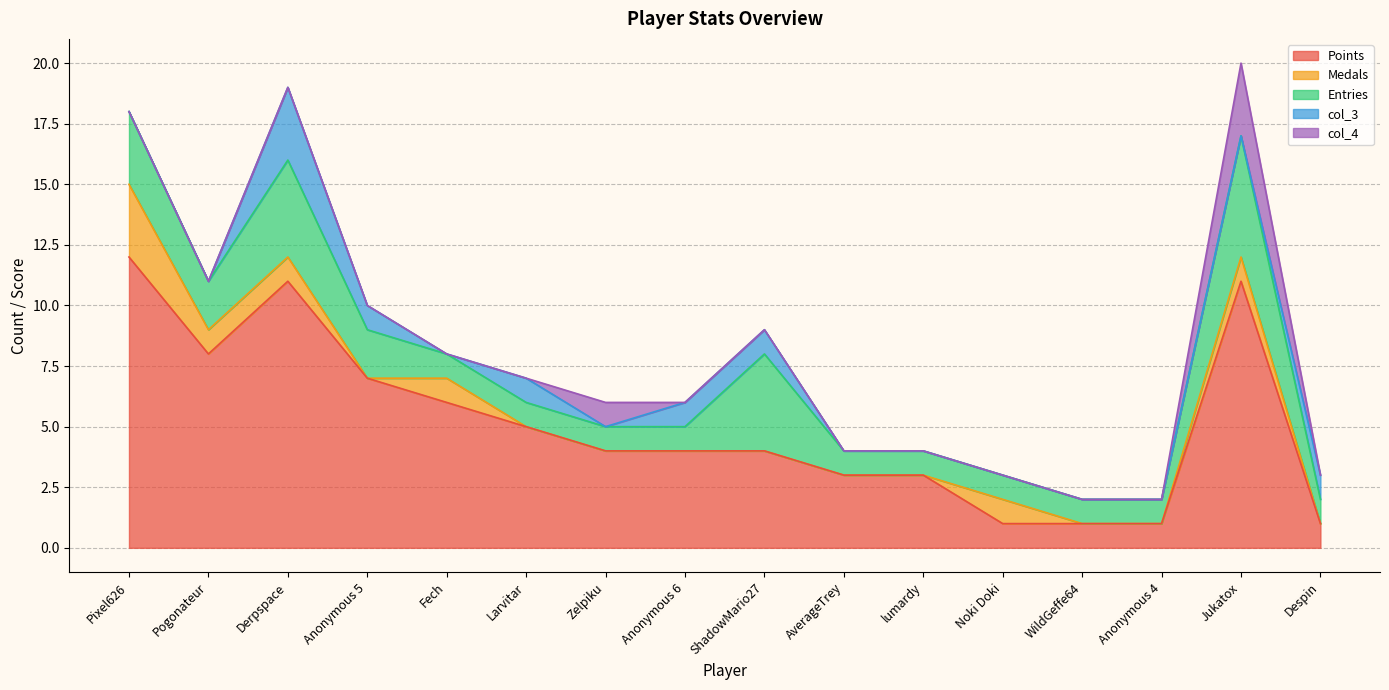

What is the difference between the highest and lowest values at WildGeffe64?

1